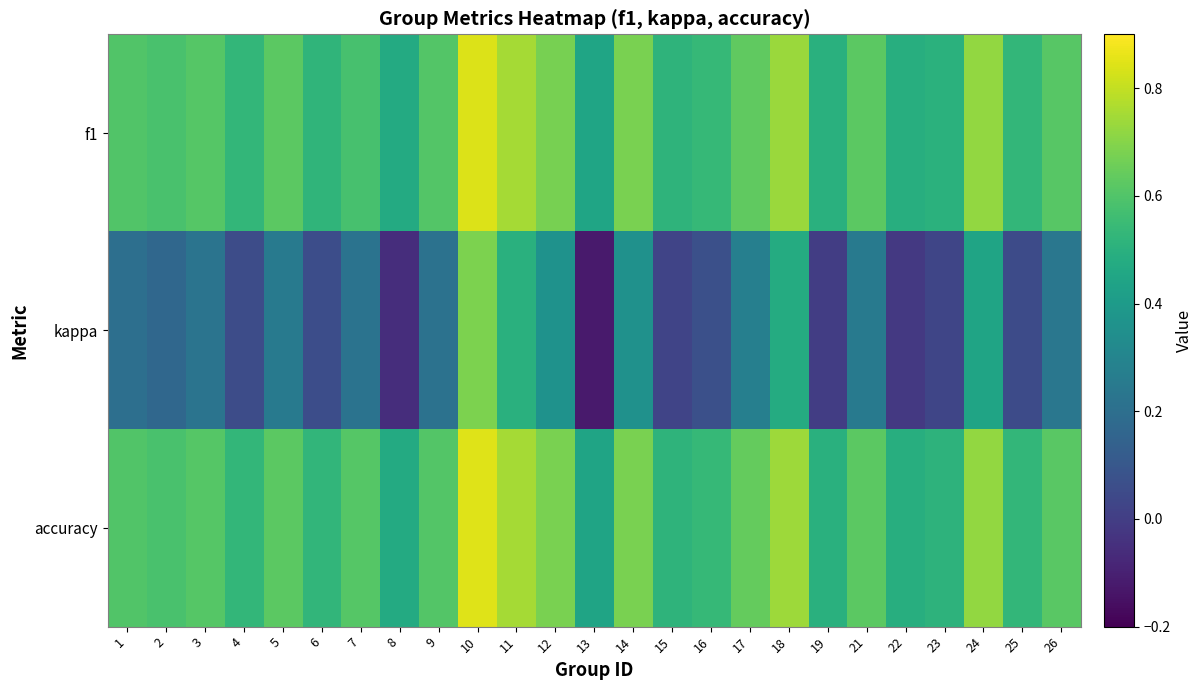

What is the difference between the highest and lowest values at 3?

0.4